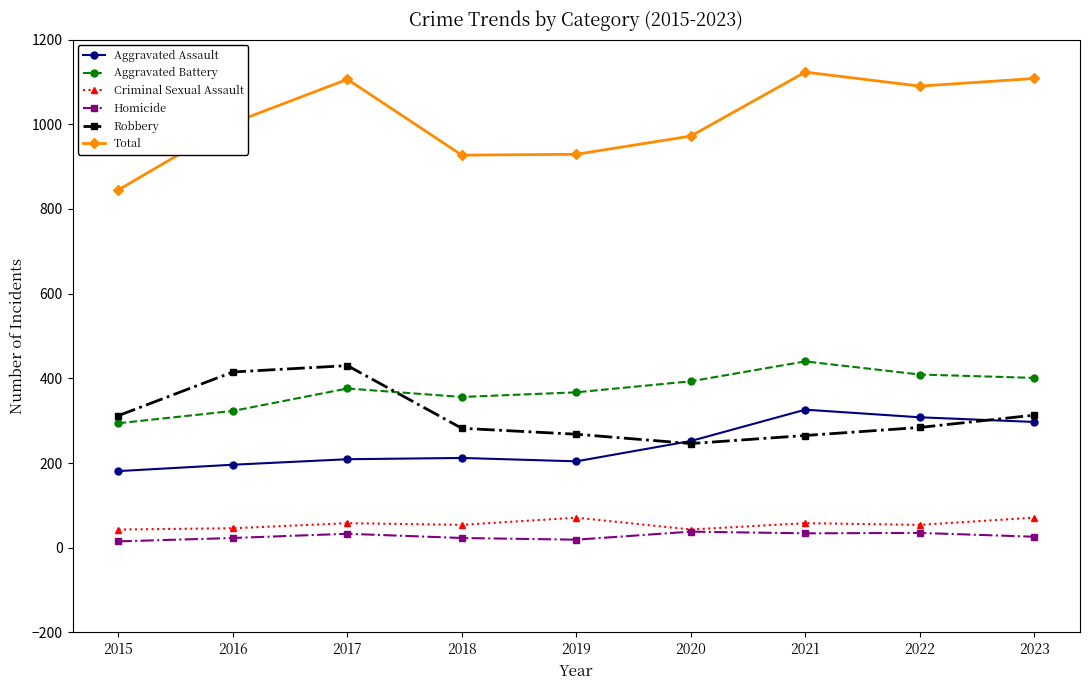

At how many categories does at least one series exceed 514?

9